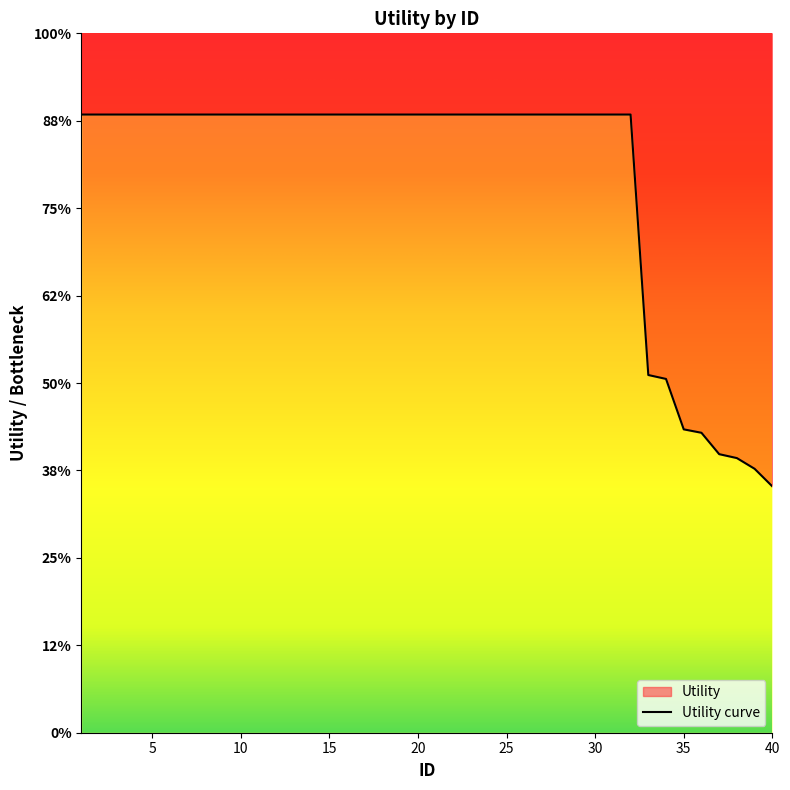

Reading left to right, list all the values displayed in this chart.

1=1.4	2=1.4	3=1.4	4=1.4	5=1.4	6=1.4	7=1.4	8=1.4	9=1.4	10=1.4	11=1.4	12=1.4	13=1.4	14=1.4	15=1.4	16=1.4	17=1.4	18=1.4	19=1.4	20=1.4	21=1.4	22=1.4	23=1.4	24=1.4	25=1.4	26=1.4	27=1.4	28=1.4	29=1.4	30=1.4	31=1.4	32=1.4	33=0.8	34=0.8	35=0.7	36=0.7	37=0.6	38=0.6	39=0.6	40=0.6